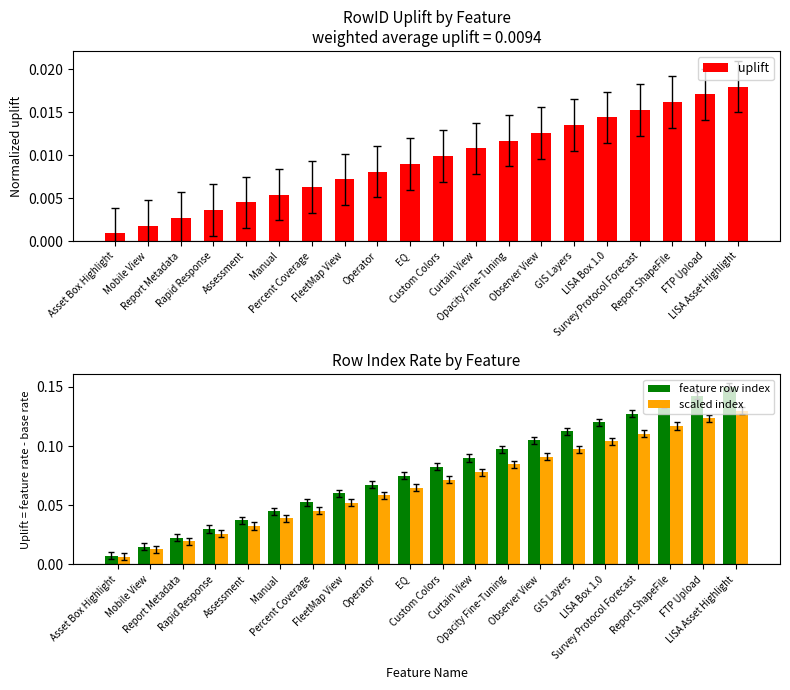

At which label is uplift closest to 0?

Asset Box Highlight